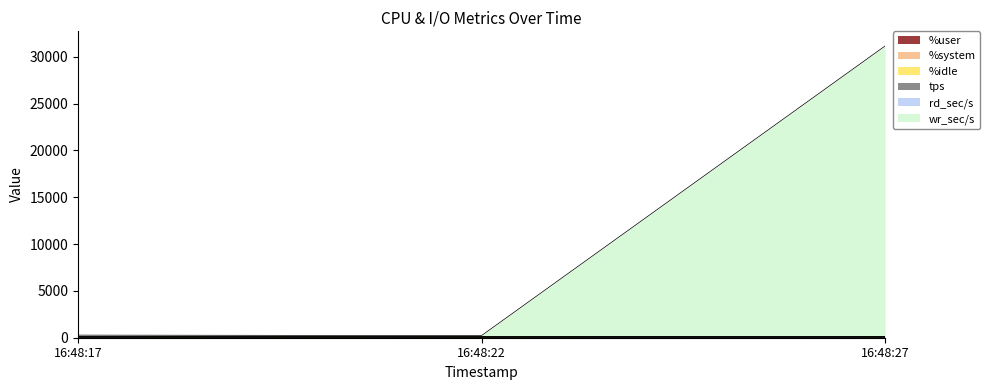

At which category is the sum across all series the highest?

16:48:27